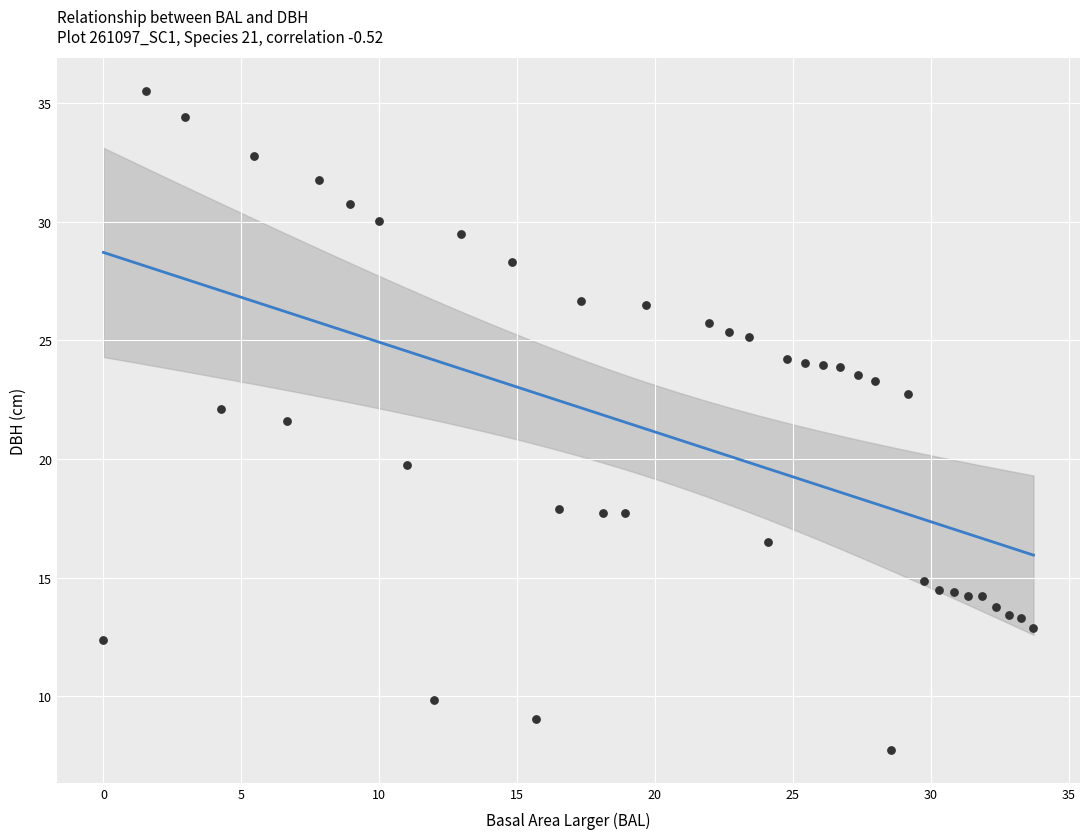

What is the range of X values (max minus min)?

33.7